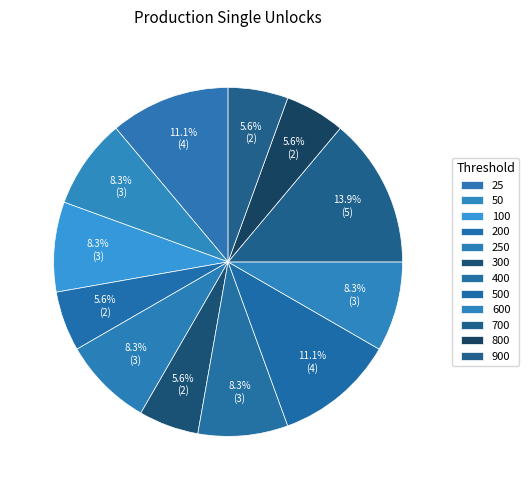

How many slices are in this pie chart?

12